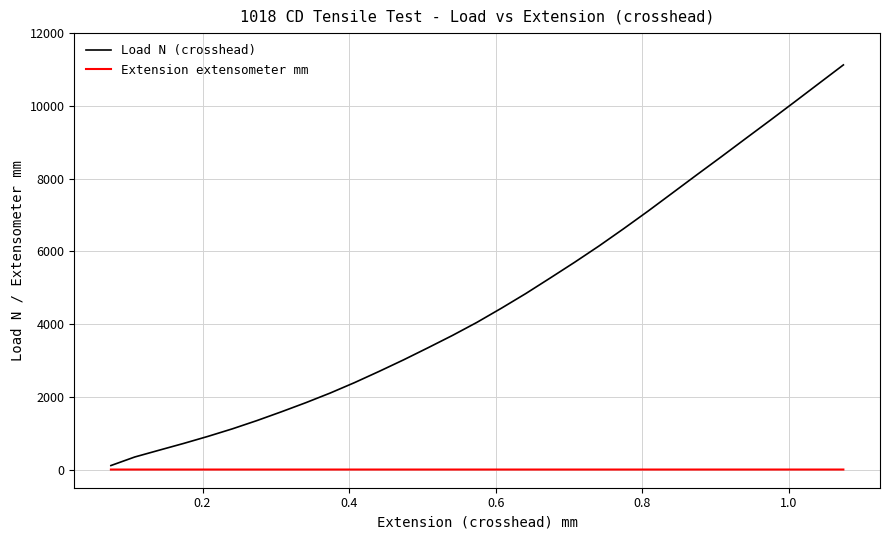

True or false: Extension extensometer mm and Load N (crosshead) intersect in this chart.

False